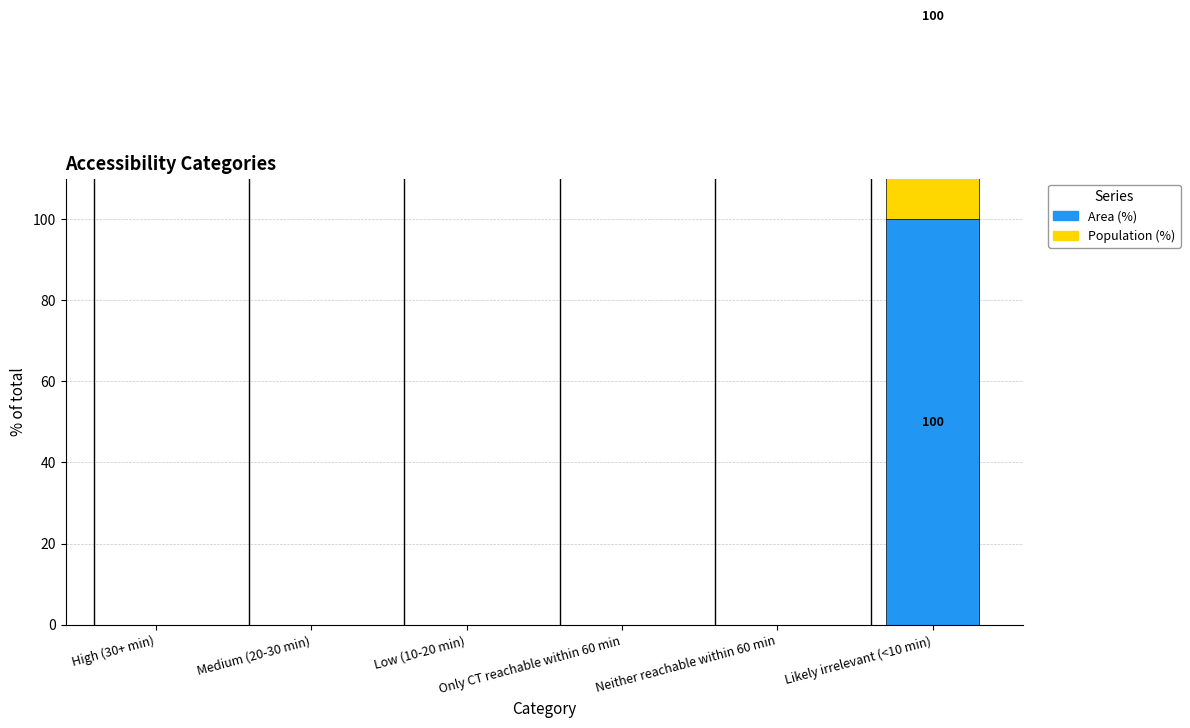

At which category is the sum across all series the highest?

Likely irrelevant (<10 min)